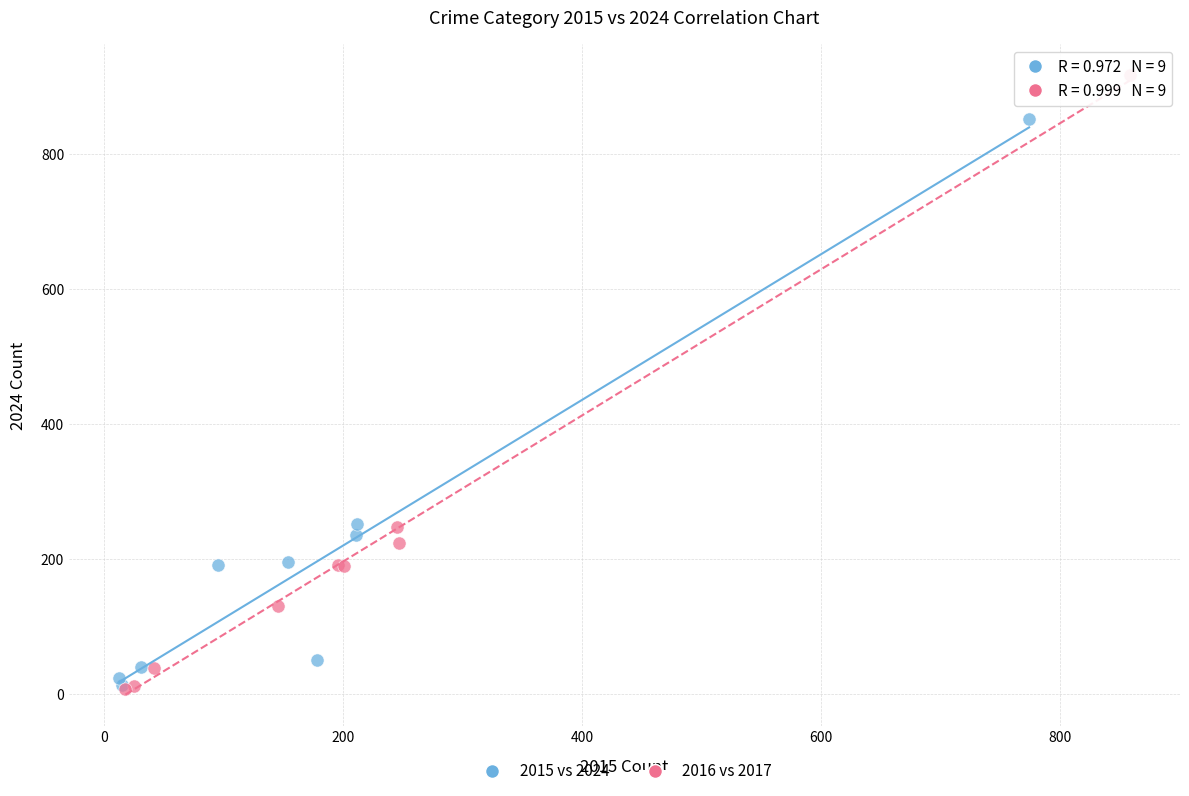

Which series contains the highest Y value?

2016 vs 2017